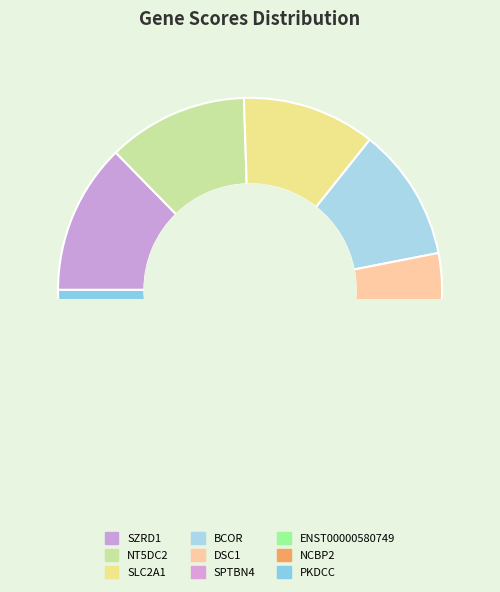

Is there a majority slice in this chart?

No